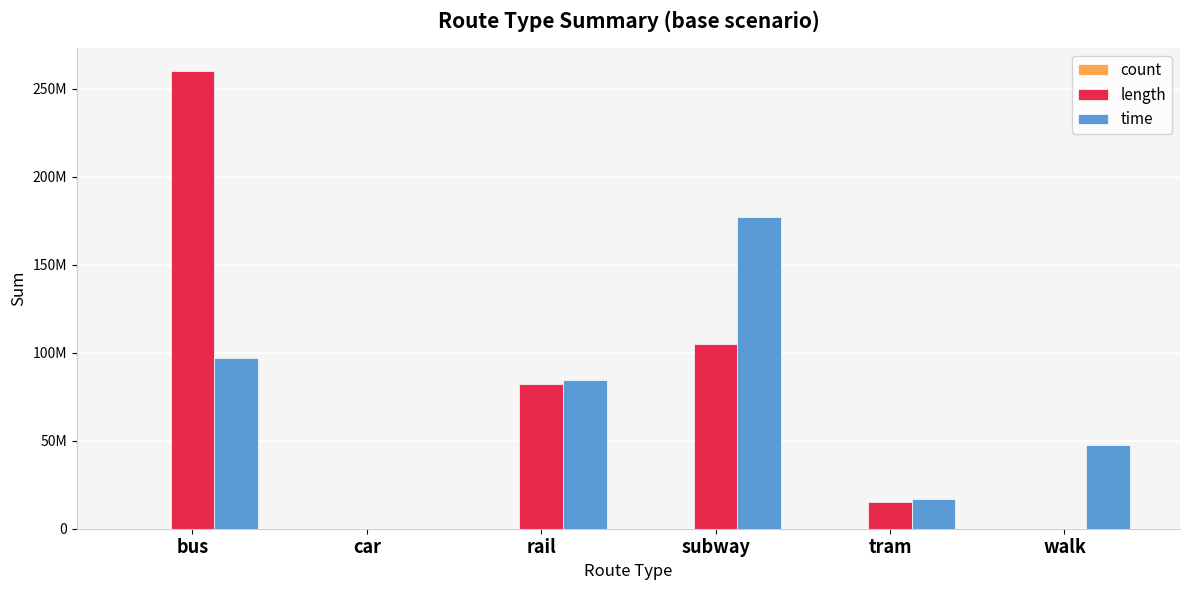

Where is count nearest to the value 44600?

bus